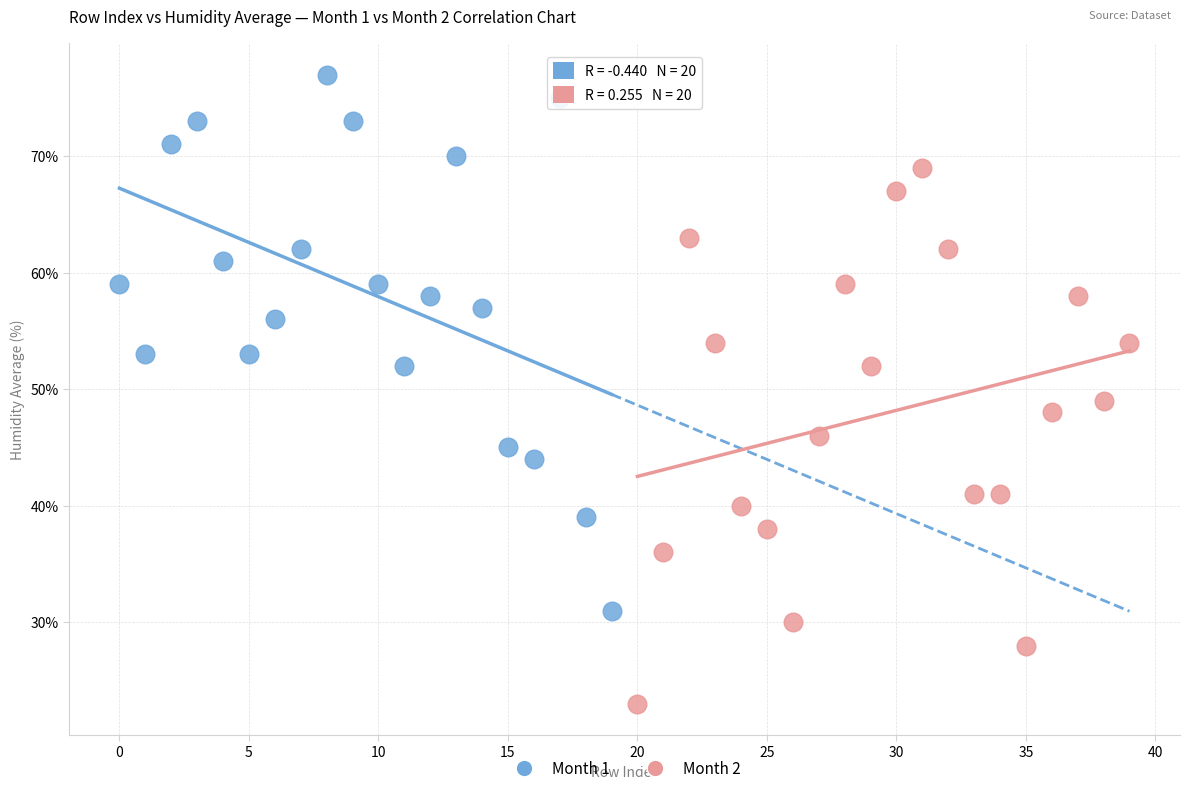

Which series contains the lowest Y value?

Month 2